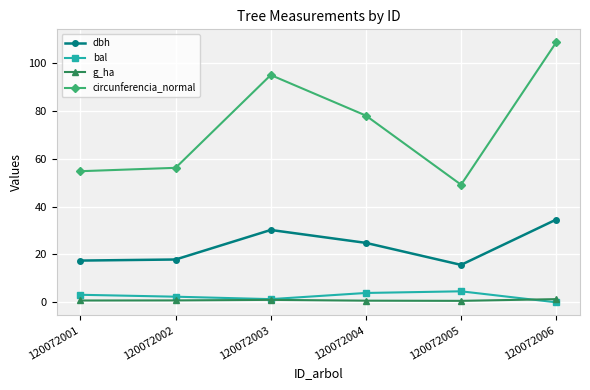

At which label does bal first exceed 3?

120072001